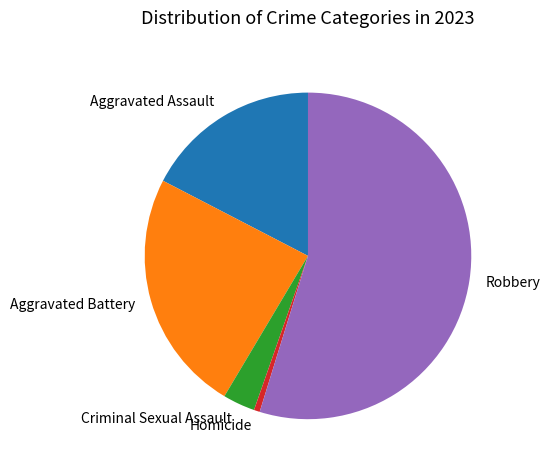

Does Aggravated Assault account for over 50% of the chart?

No